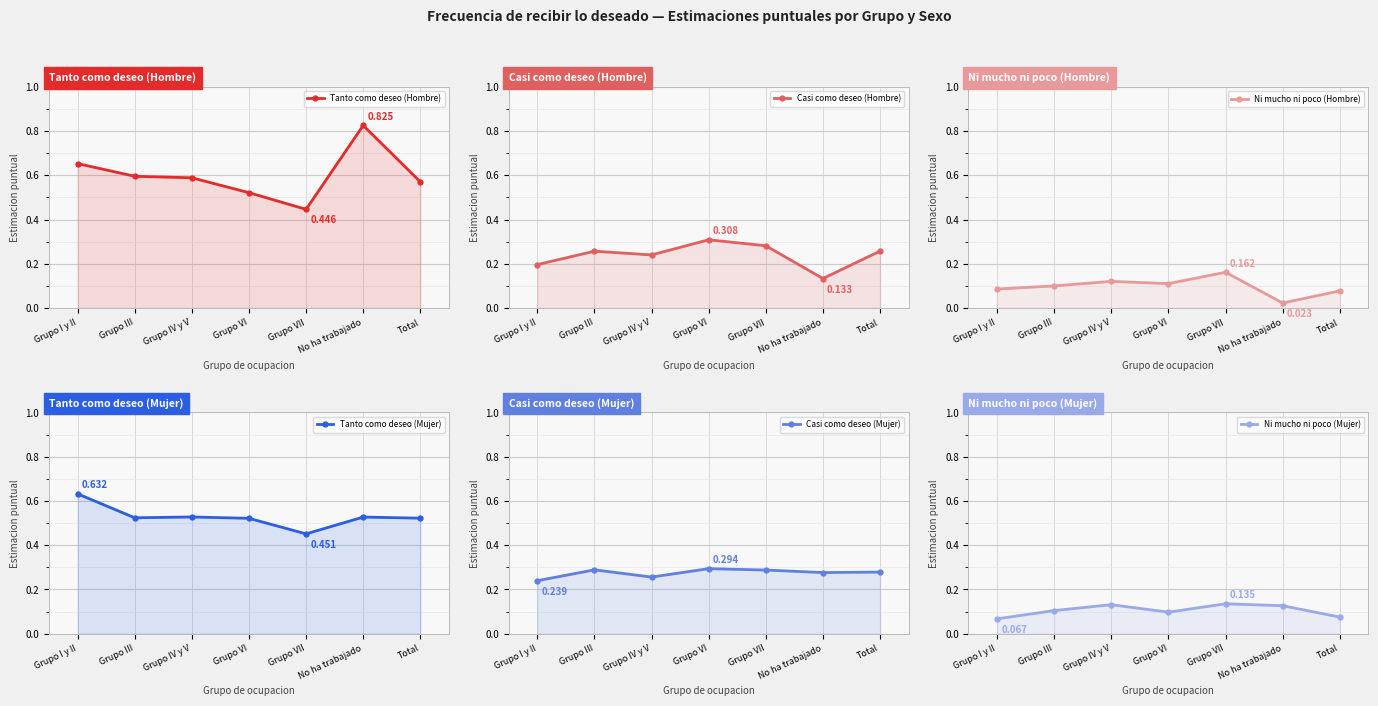

Rank the categories by Ni mucho ni poco (Mujer) value from highest to lowest.

Grupo VII, Grupo IV y V, No ha trabajado, Grupo III, Grupo VI, Total, Grupo I y II